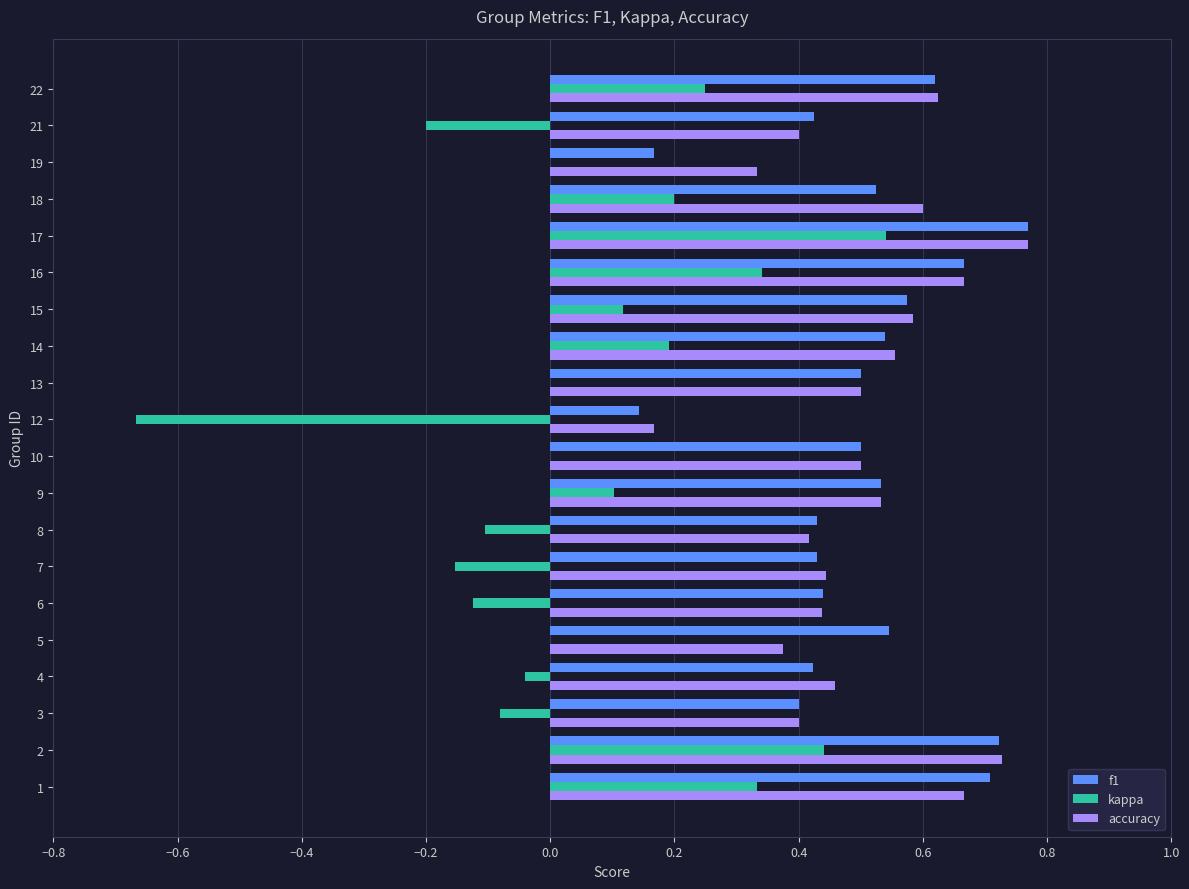

Is the value of f1 at 4 greater than the value of accuracy at 10?

No